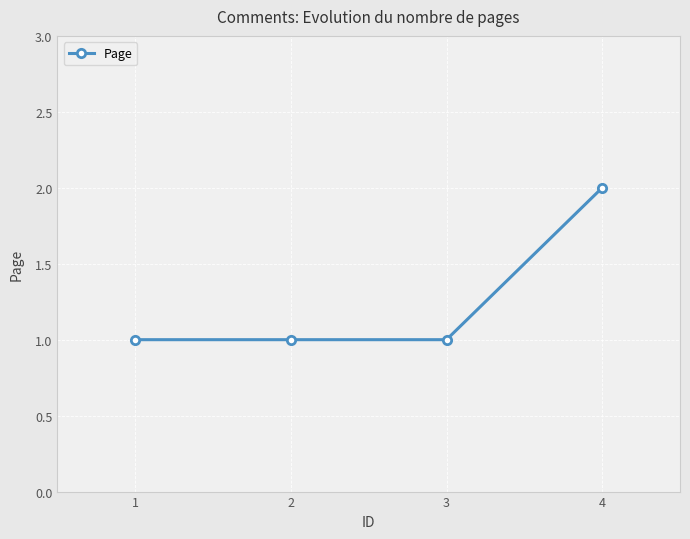

How many categories are shown in the chart?

4